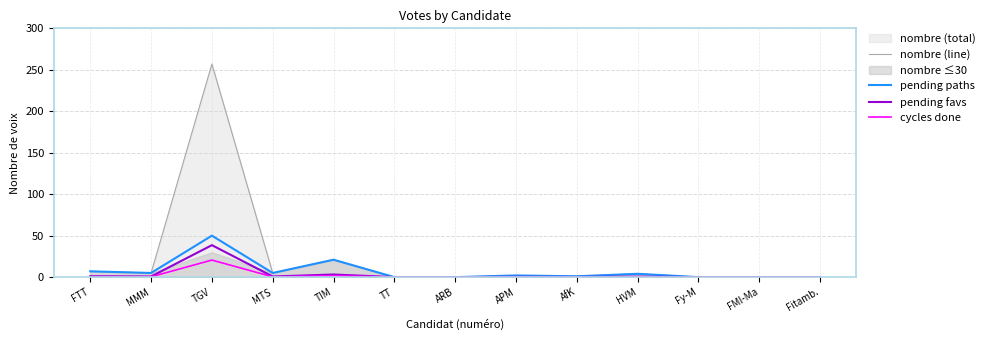

True or false: cycles done and pending favs cross at least once.

False